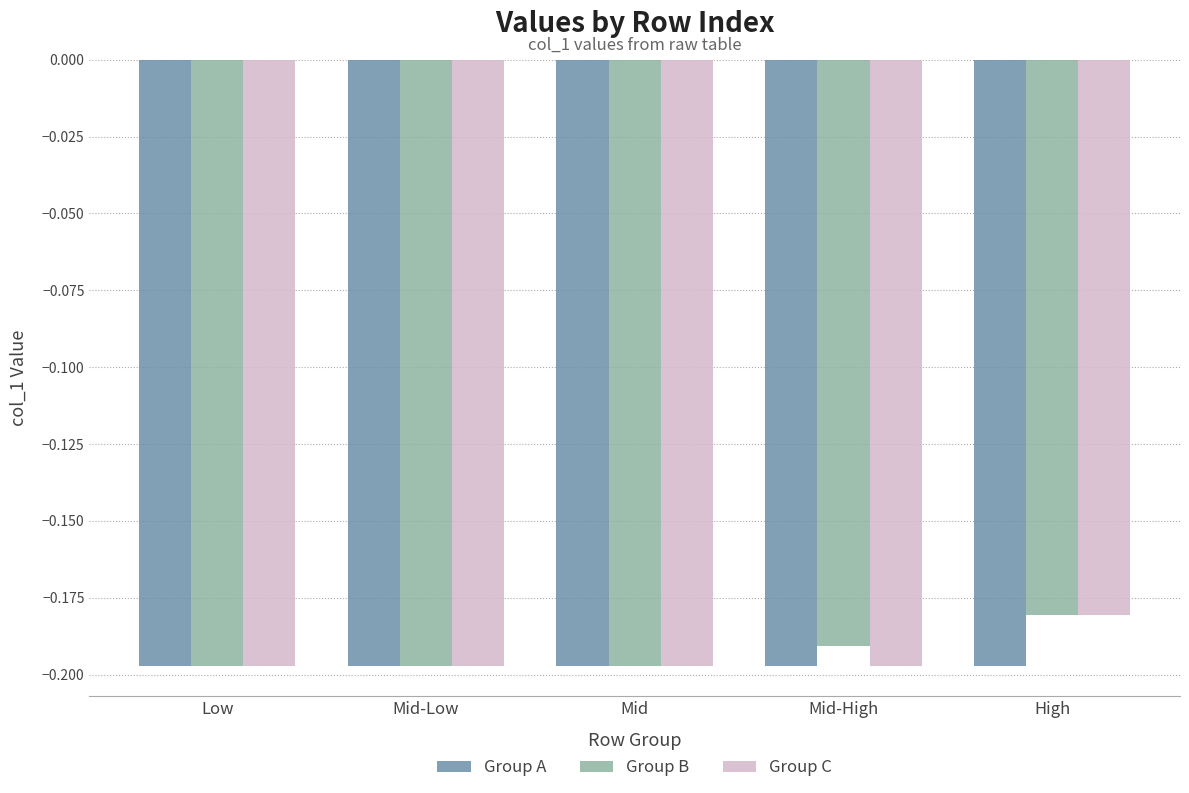

How many groups of bars are there?

5